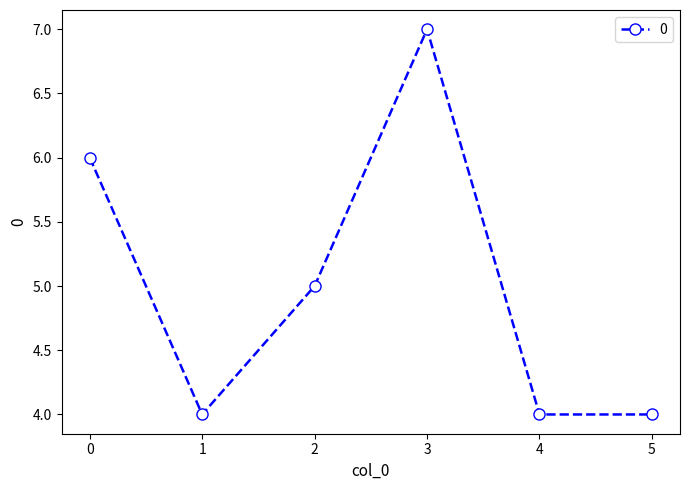

Reading left to right, what are all the values shown in this chart?

0=6	1=4	2=5	3=7	4=4	5=4